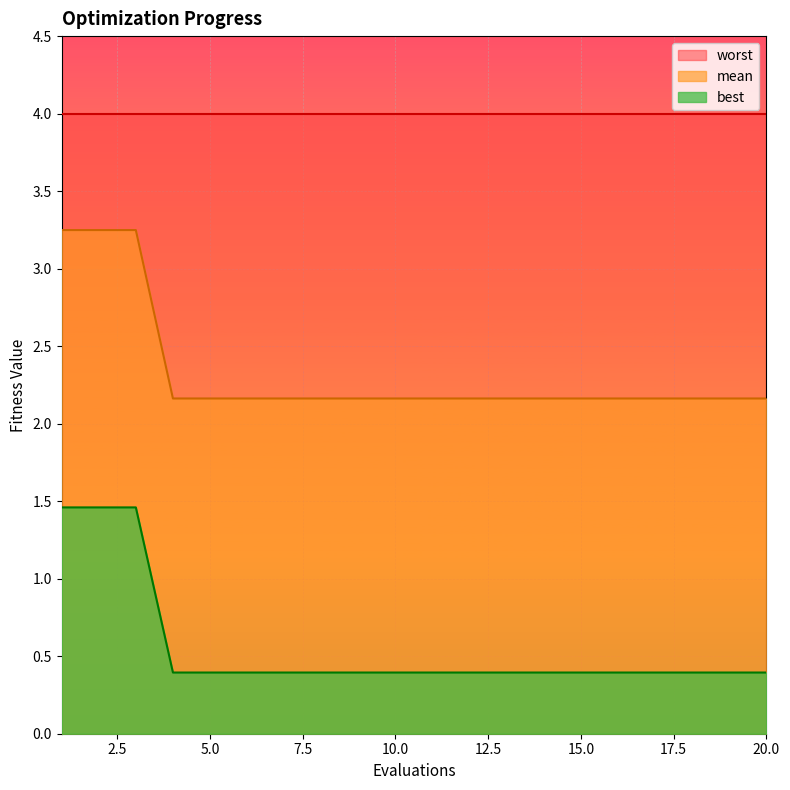

What is the spread (max minus min) of values at 1?

1.8